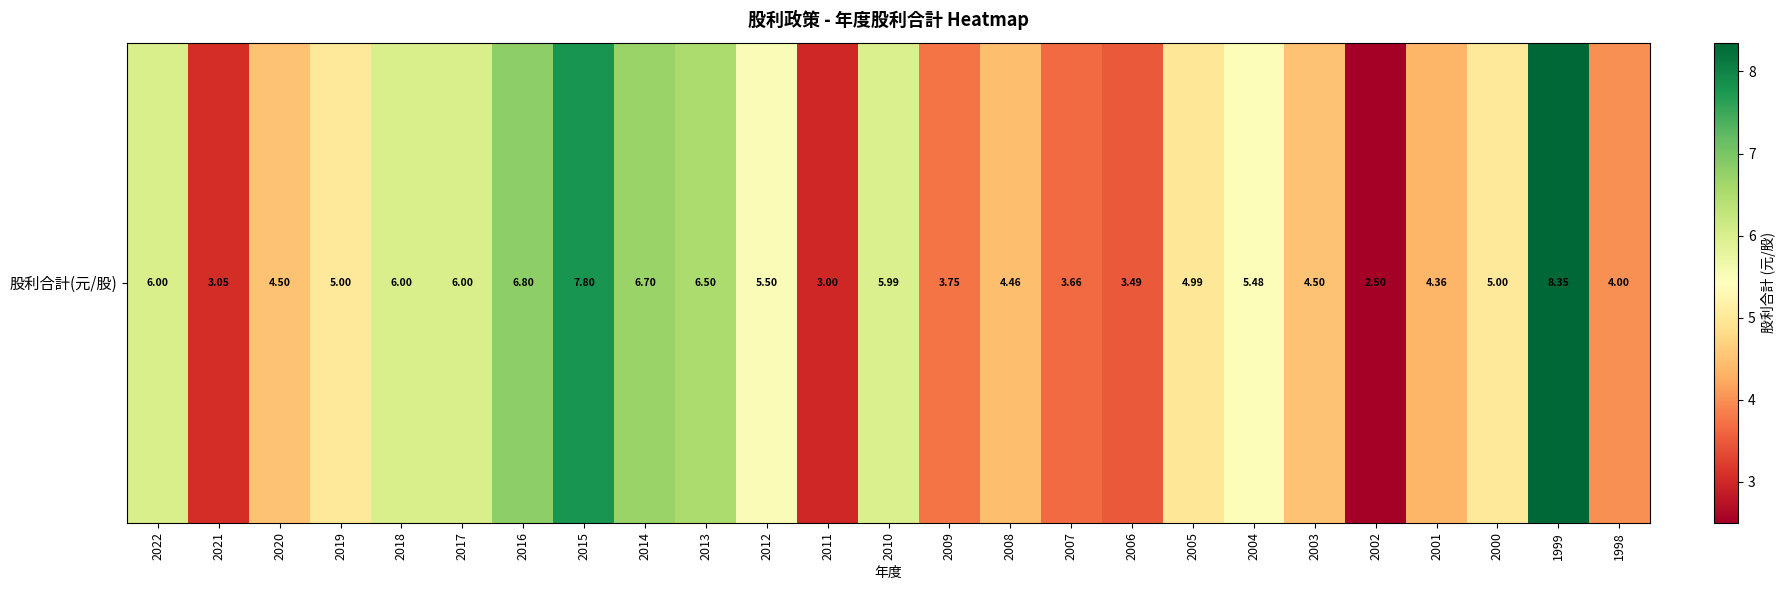

Which label corresponds to the smallest value in the chart?

2002